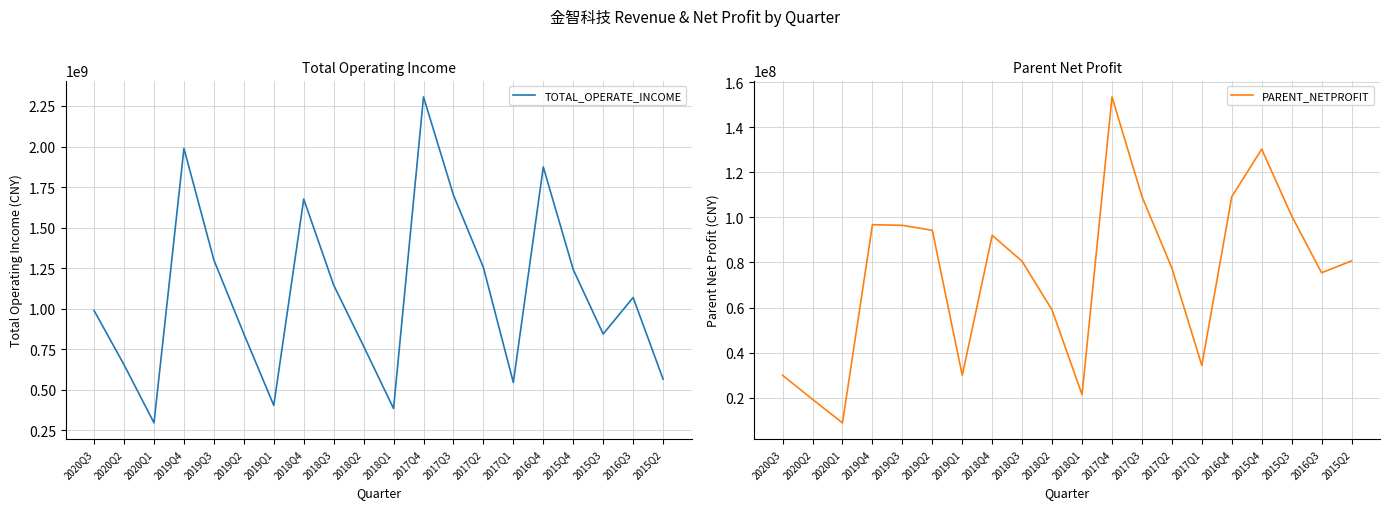

What is the total value across all series at 2016Q4?

1983413141.2